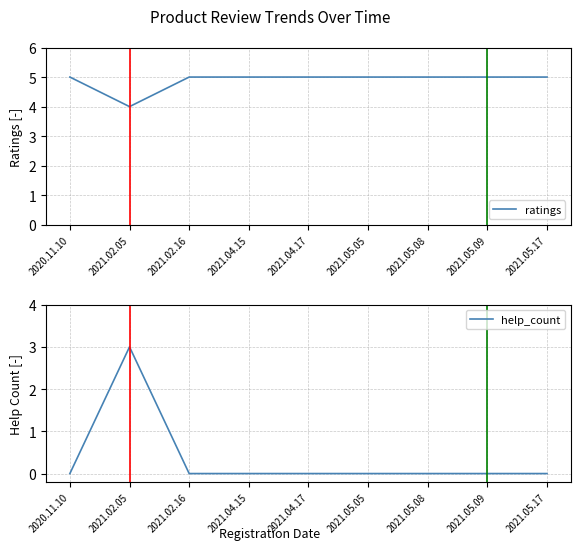

What are all the series names shown in the legend?

ratings, help_count